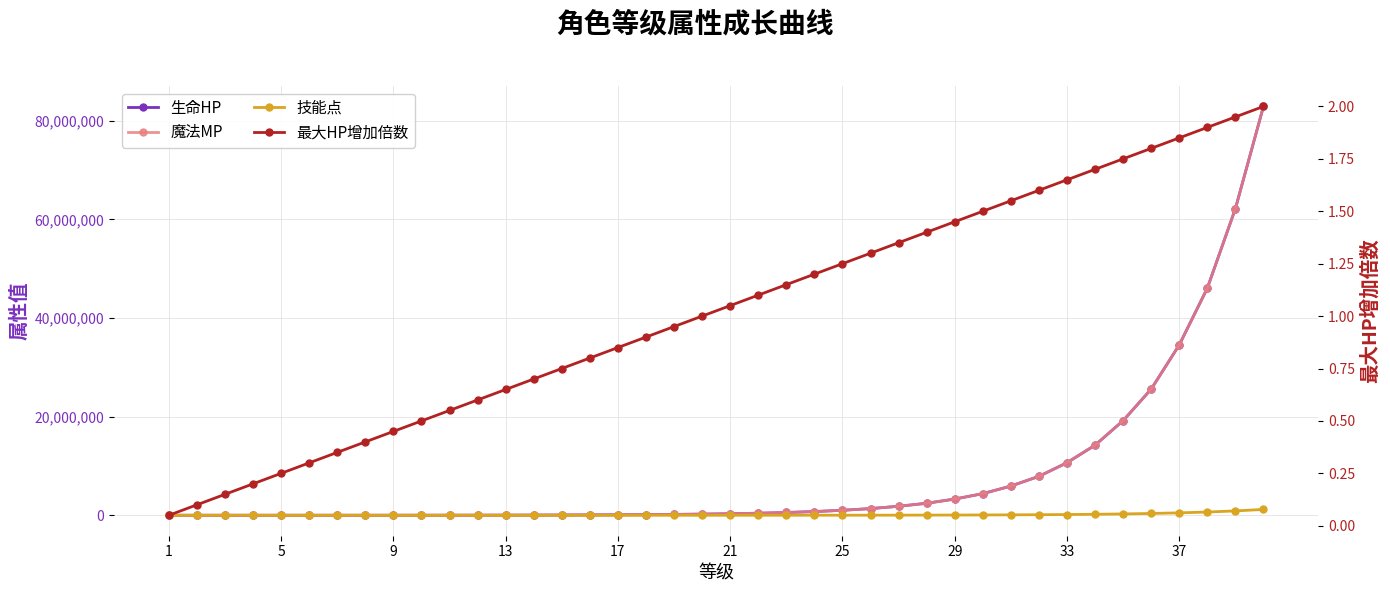

The 最大HP增加倍数 series shows 0.0 at 9. True or false?

False